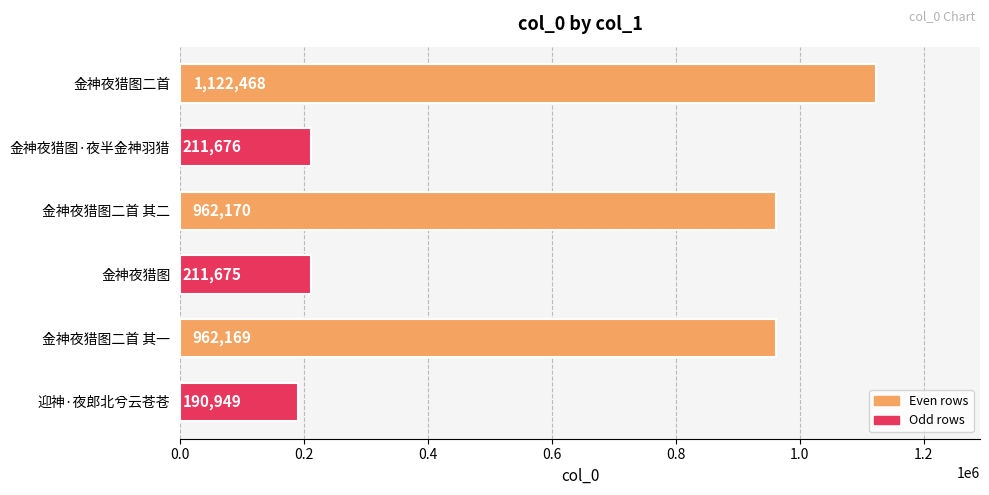

Where is the data nearest to the value 656708?

金神夜猎图二首 其一